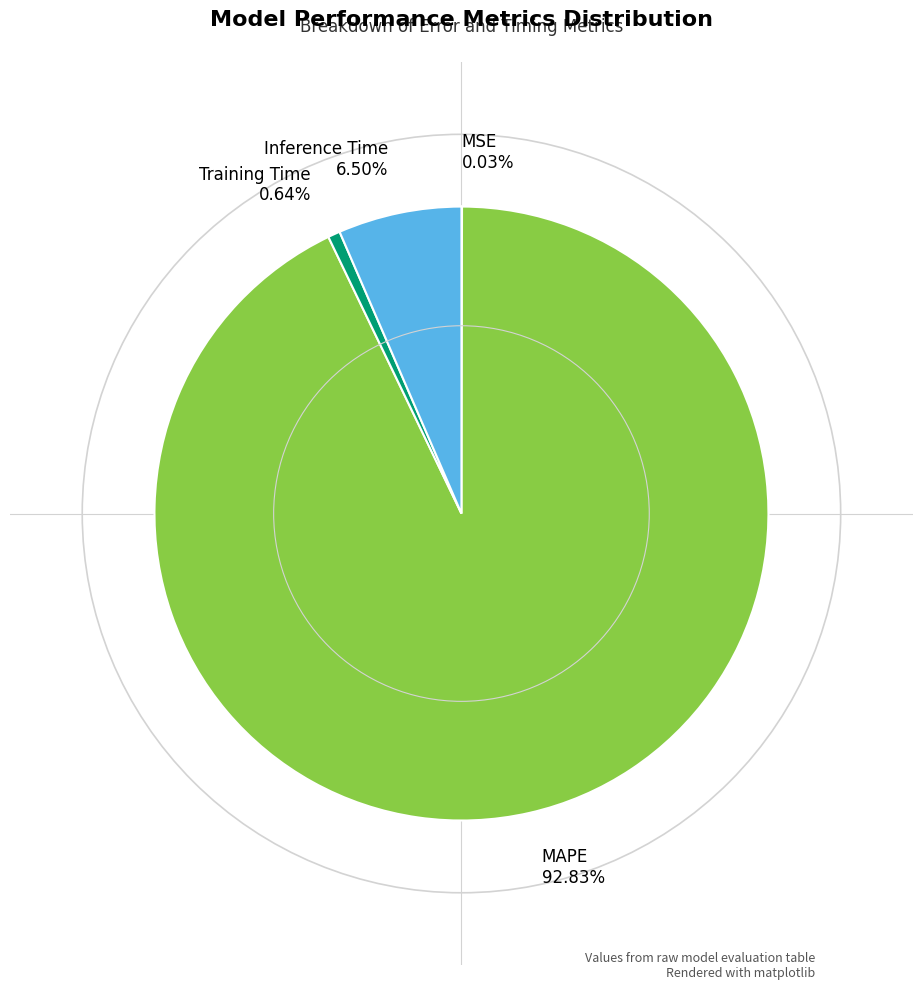

Combined, do Training Time and Inference Time account for over 50%?

No